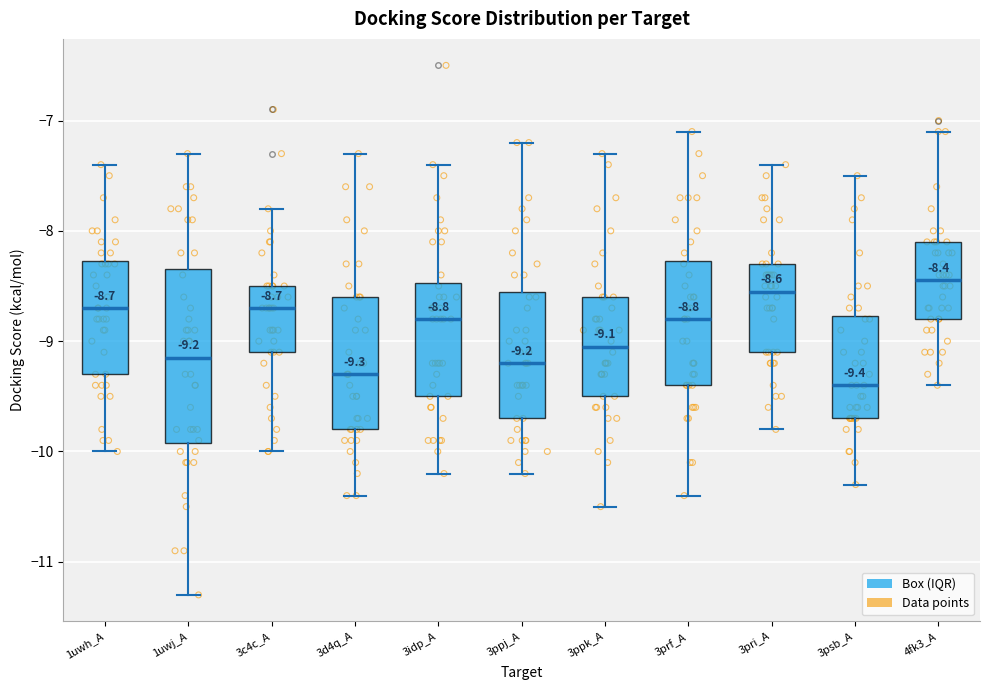

Which box is the tallest, from its lower edge to its upper edge?

1uwj_A